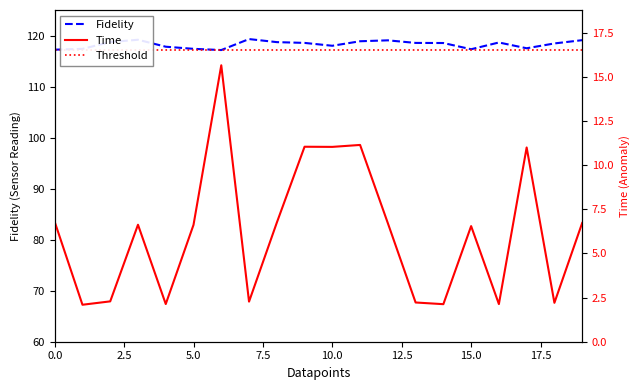

What are all the series names shown in the legend?

Fidelity, Threshold, Time